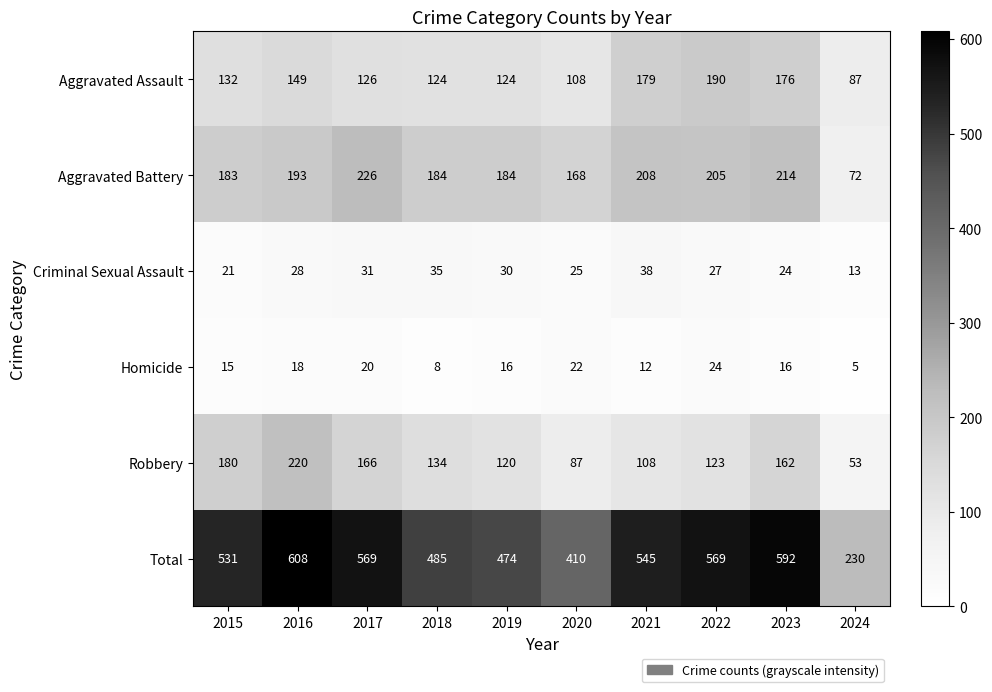

List the series in order of their peak value, highest first.

Total, Aggravated Battery, Robbery, Aggravated Assault, Criminal Sexual Assault, Homicide